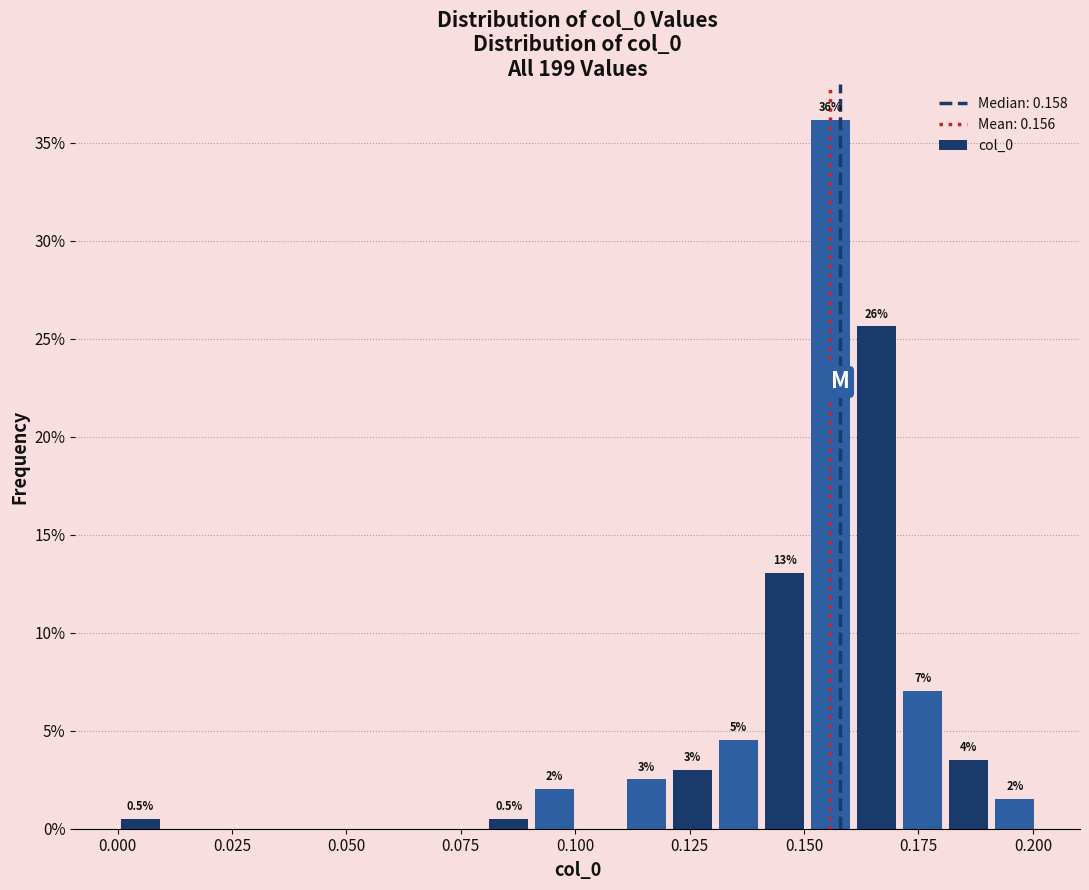

Around what value on the x-axis is the tallest bar? Give the approximate position of its centre, as read against the axis.

0.155